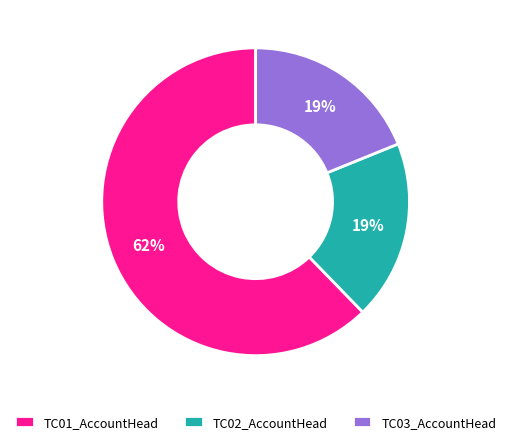

Which slice is the largest?

TC01_AccountHead